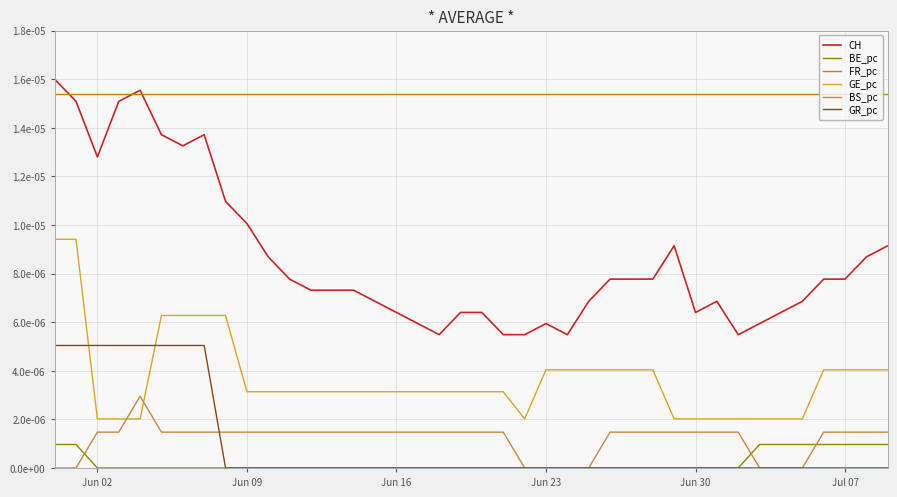

Which series has the widest spread of values?

CH